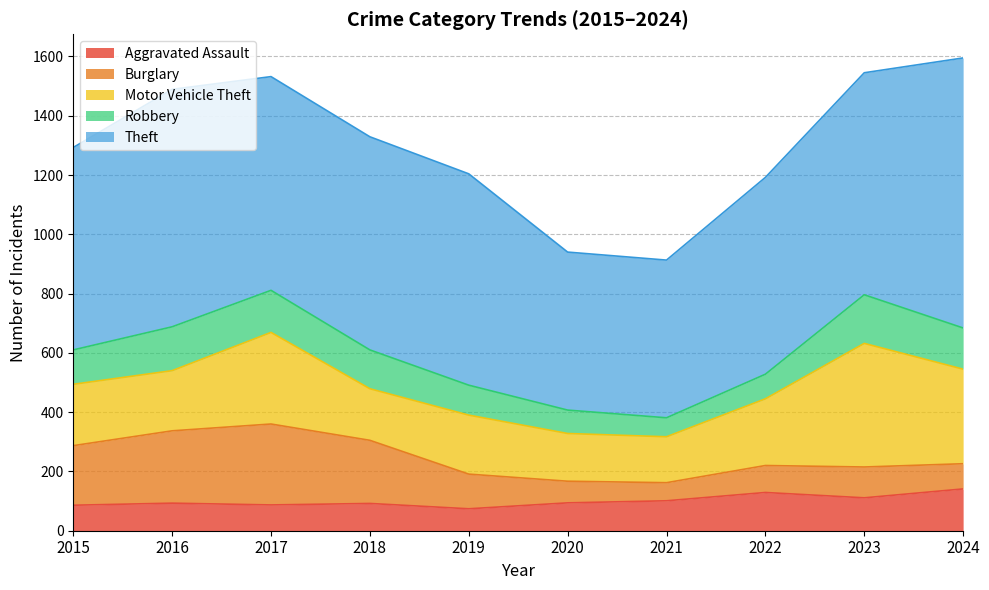

What is the sum of the Robbery values at 2021 and 2016?

212